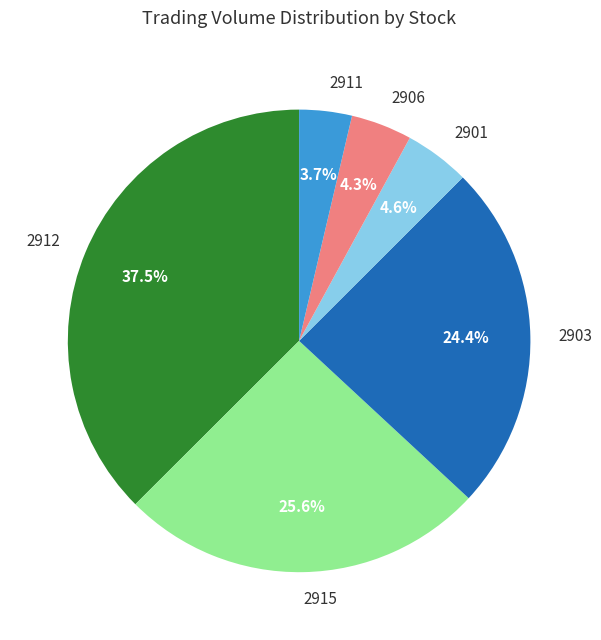

To the nearest percent, what is the difference between the largest and smallest slice percentages?

34%